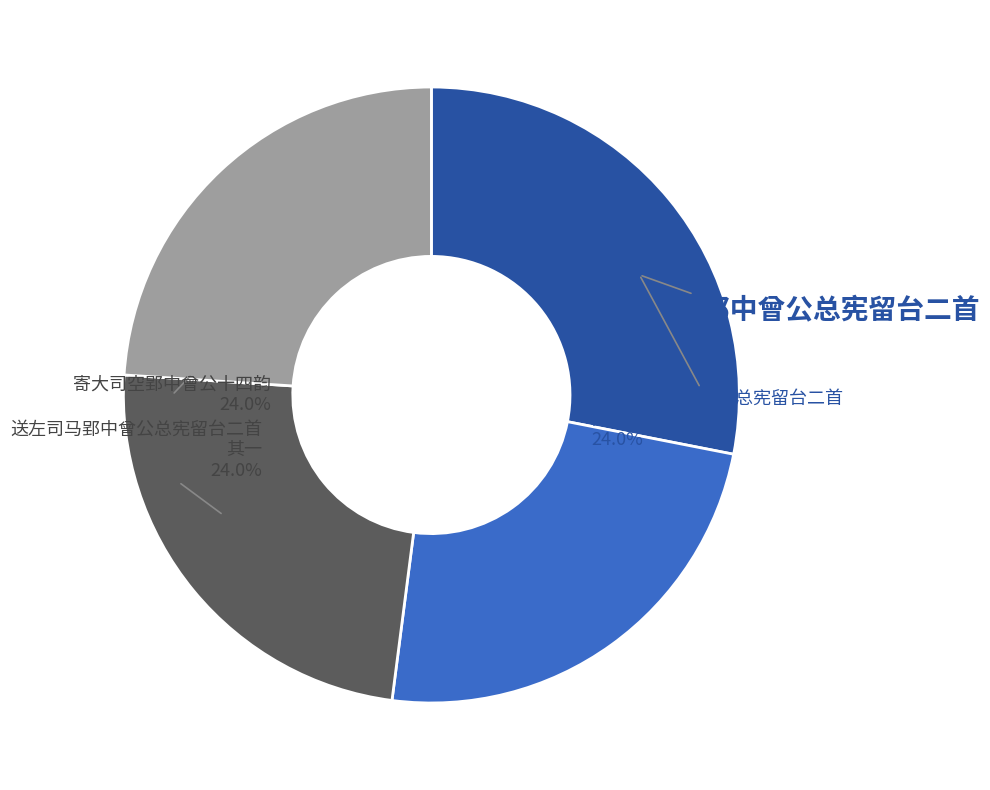

What is the ratio of the value at 寄大司空郢中曾公十四韵 to the value at 送左司马郢中曾公总宪留台二首?

0.9